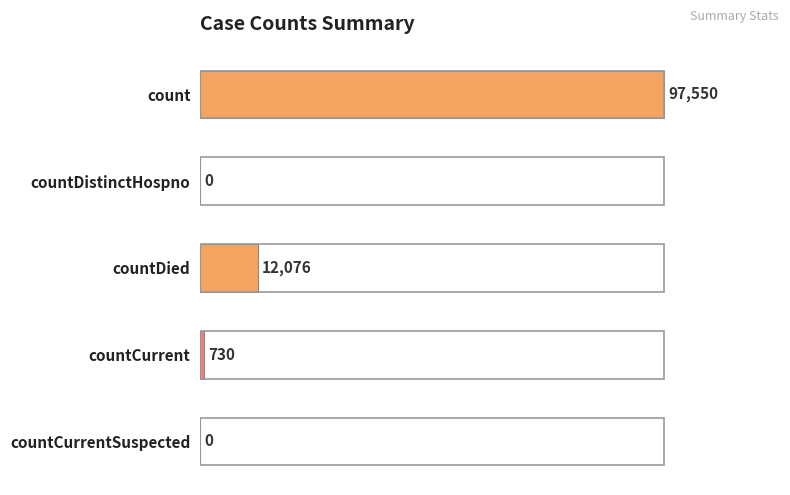

What is the change in value from countDied to countCurrent?

-11346